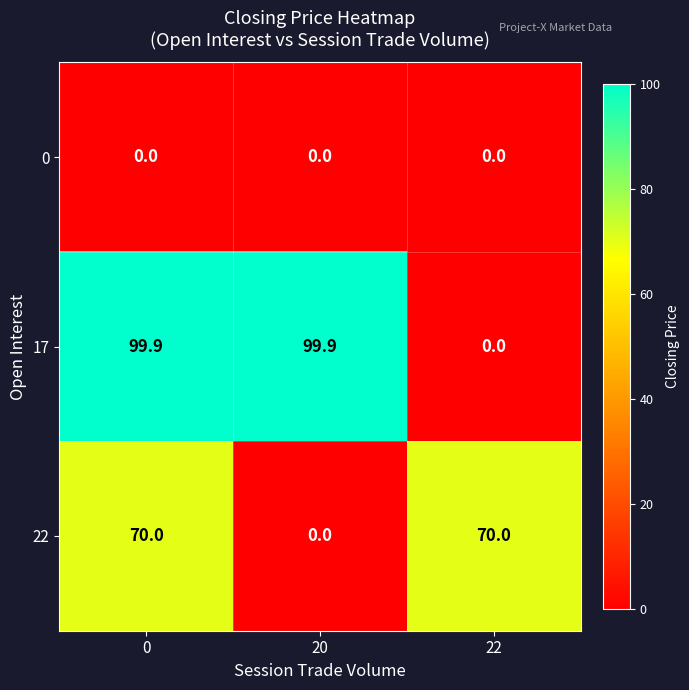

What is the difference between the maximum and minimum values in the 17 series?

99.9